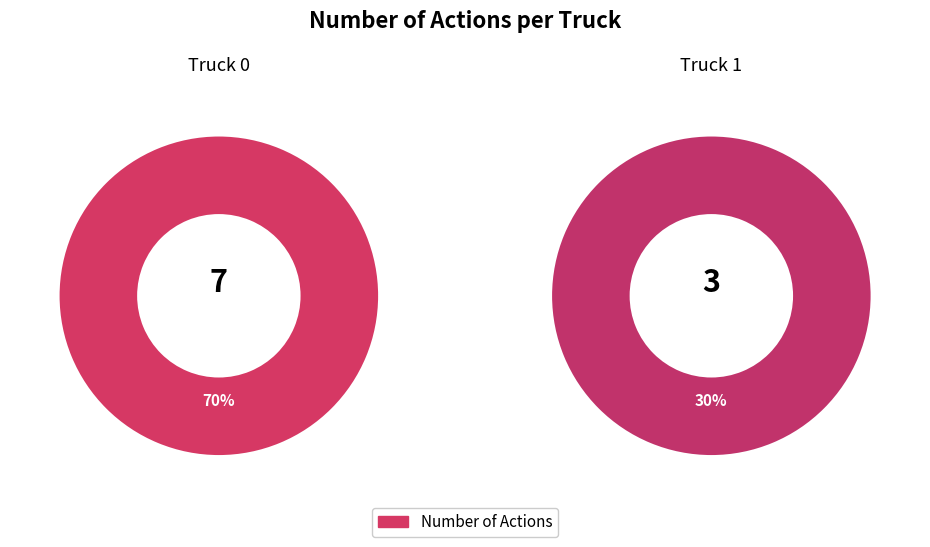

To the nearest percent, what percentage of the pie is Truck 0?

70%